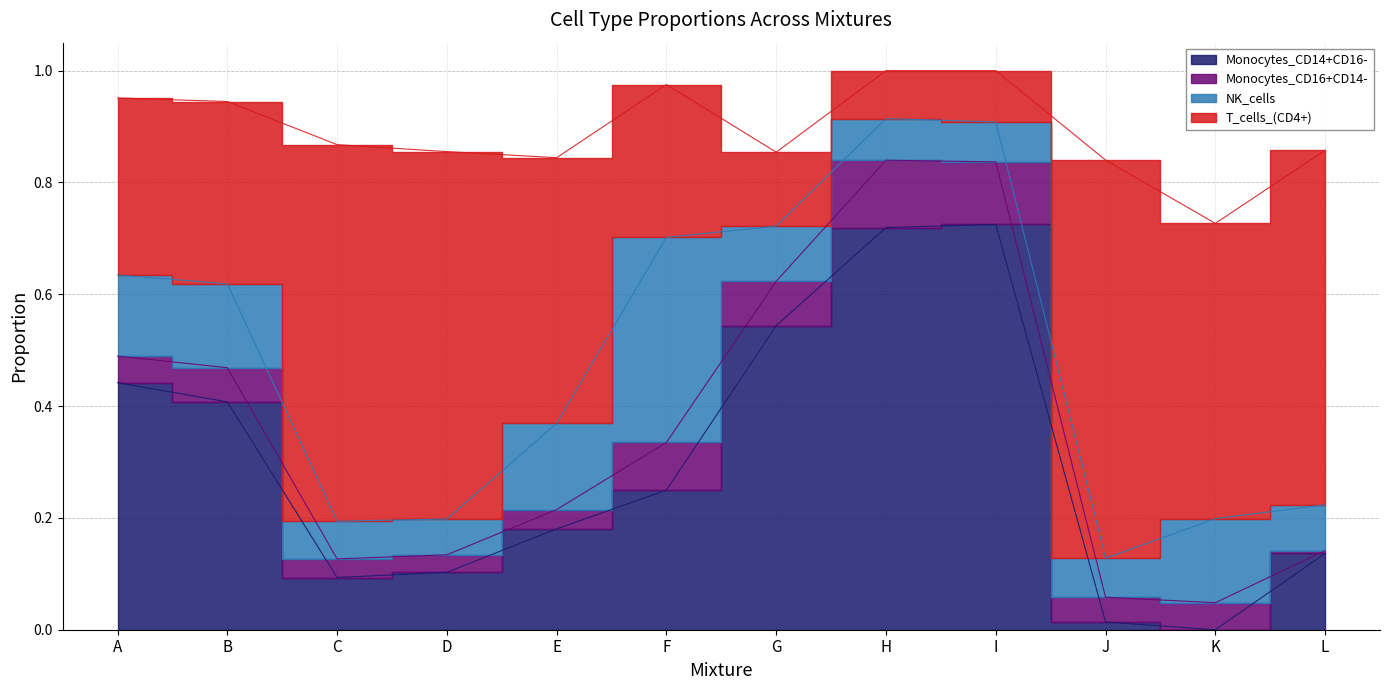

True or false: NK_cells has a value of 0.0 at J.

False